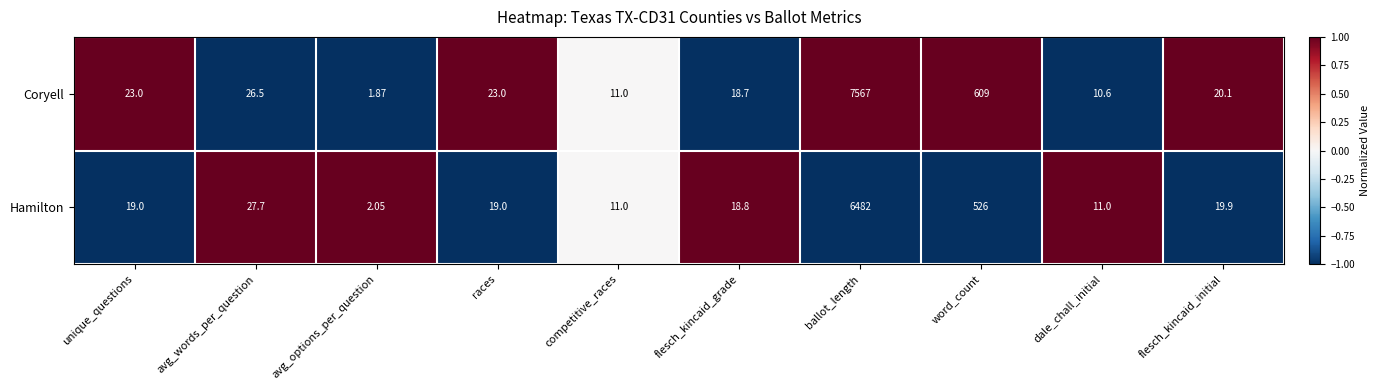

At which label is Coryell closest to 3784?

word_count